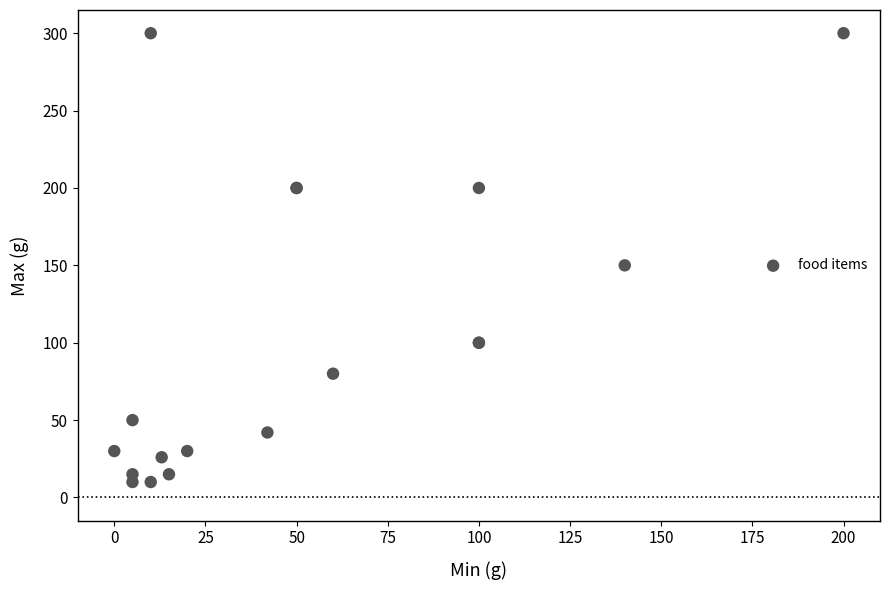

What Y value in the scatter plot is closest to 155?

150